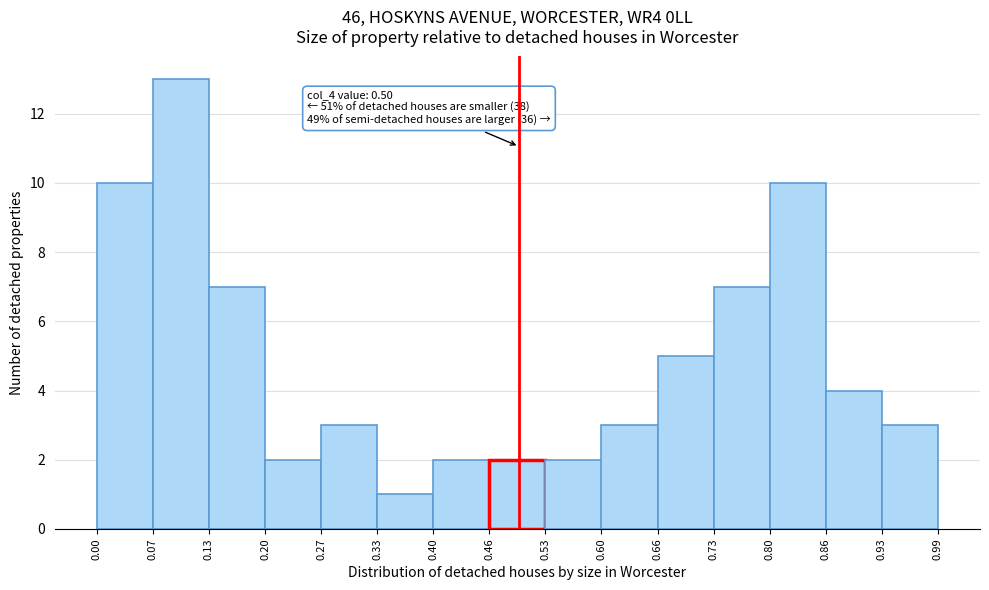

Which range on the x-axis has the tallest bar?

0.07 to 0.13